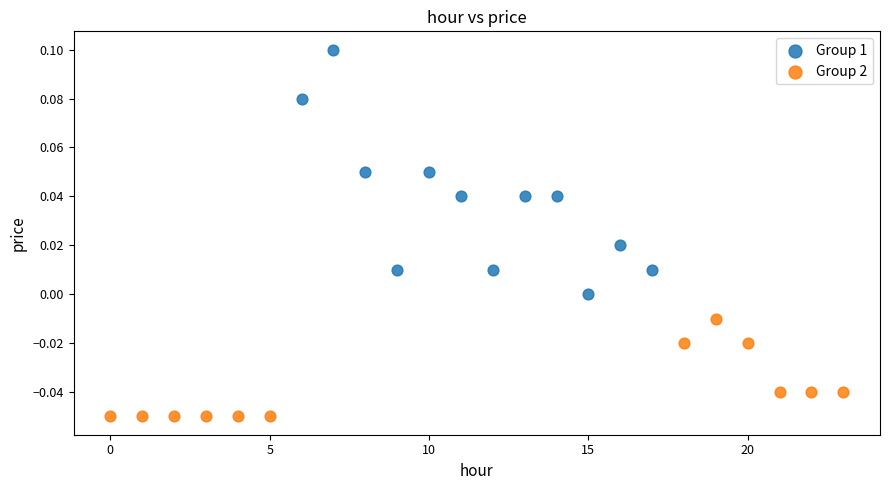

What are all the series names shown in the legend?

Group 1, Group 2